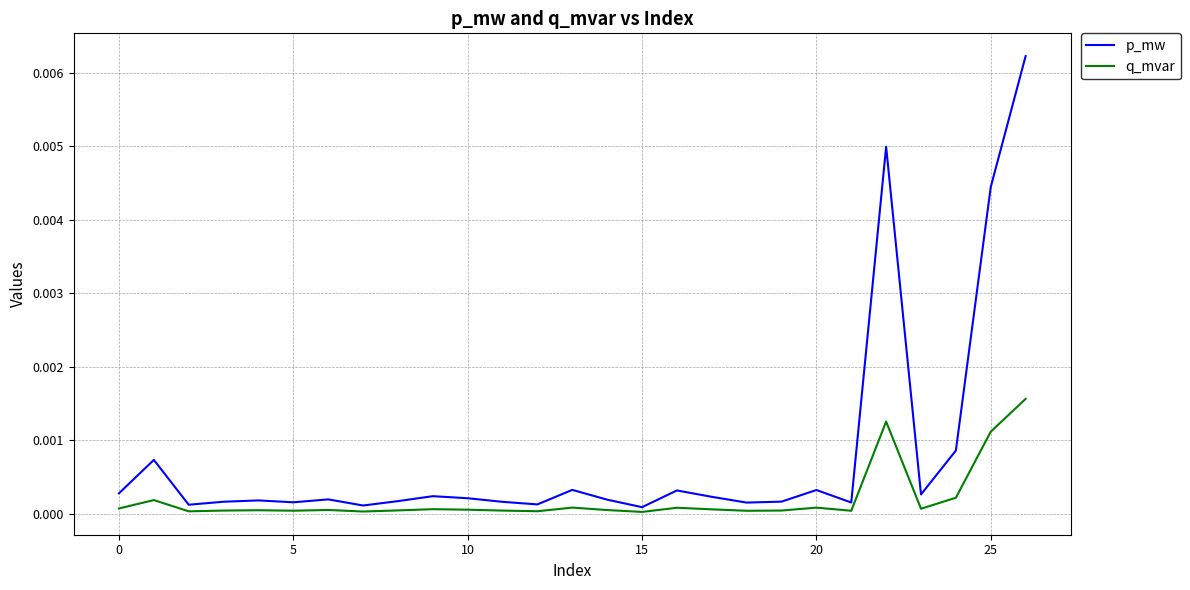

Which series has the largest total across all categories?

p_mw